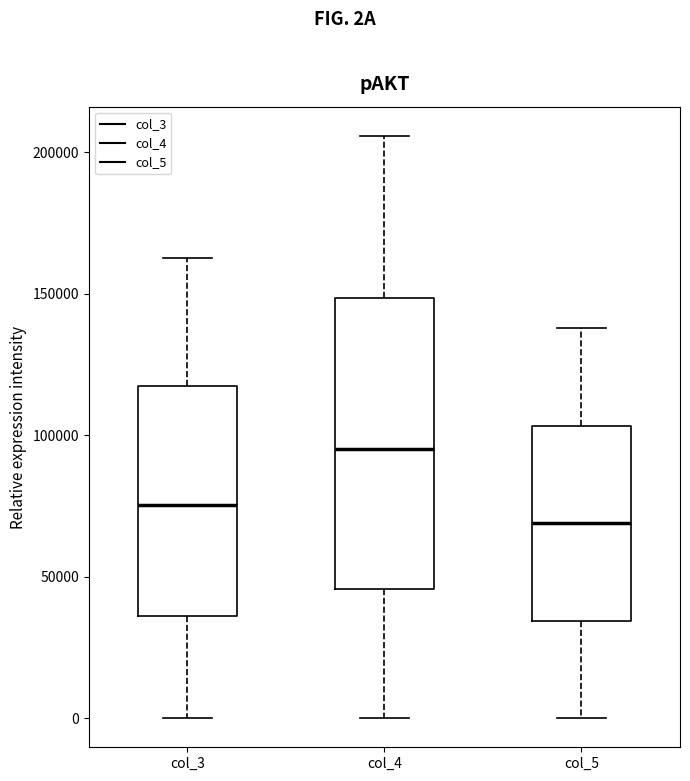

Which box's median line is the highest?

col_4